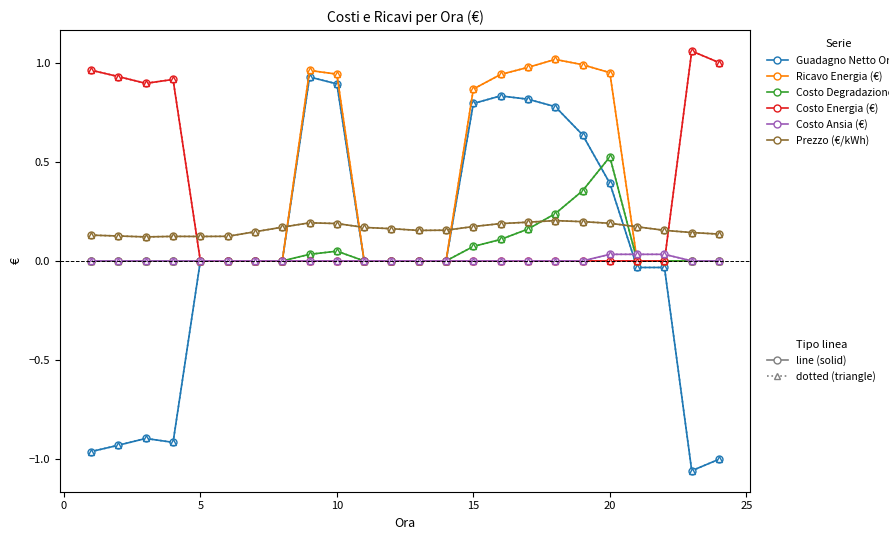

What is the greatest value displayed?

1.1